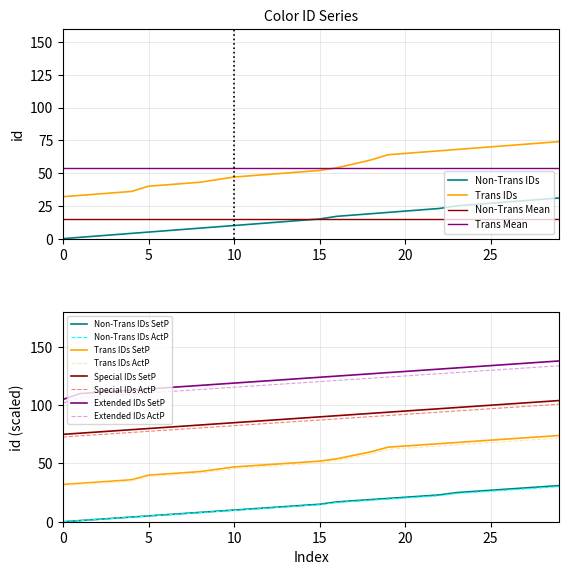

What is the sum of the Trans IDs values at 16 and 27?

122.2